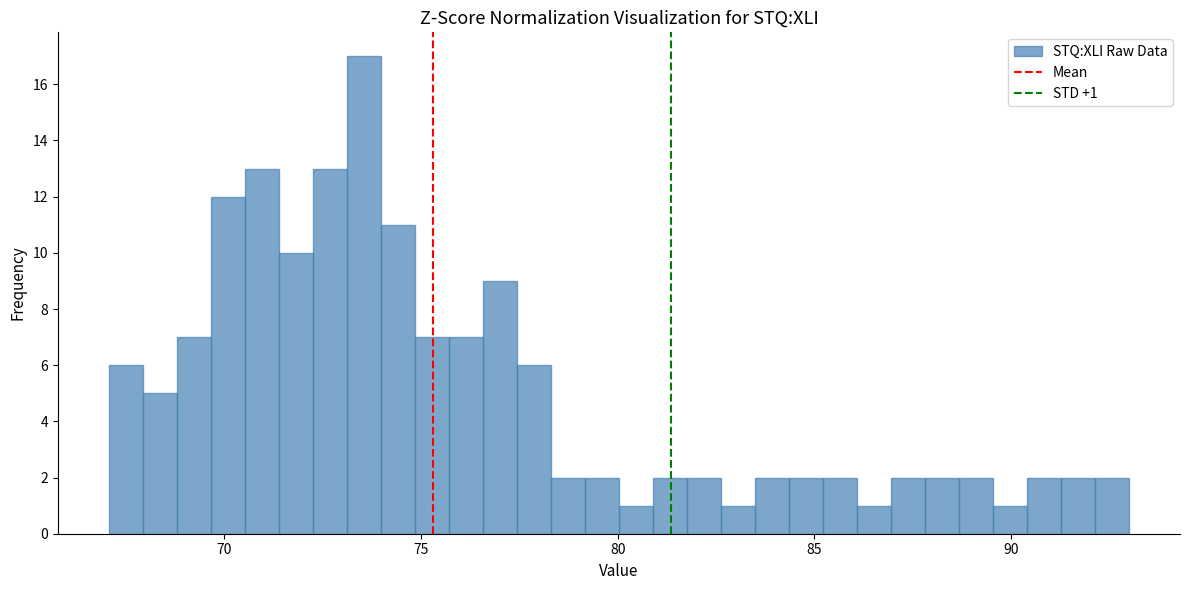

Read against the x-axis, roughly where is the centre of the tallest bar?

73.5